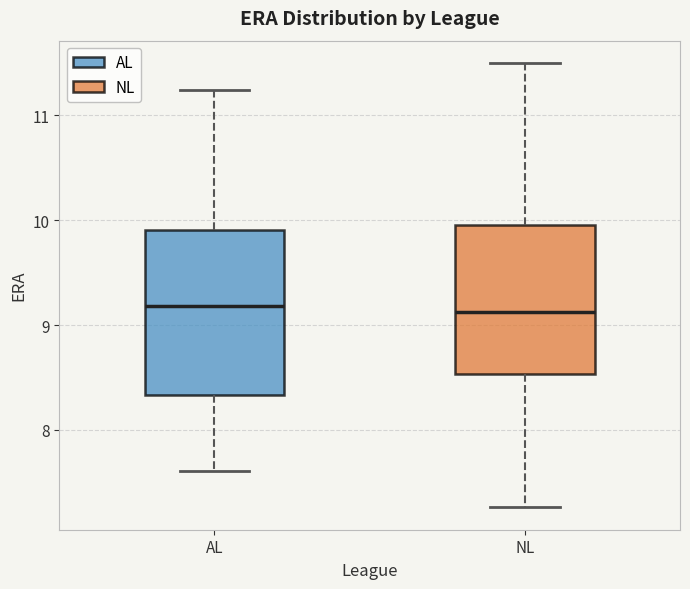

Where does the upper whisker of the box for AL end on the y-axis? The values are not printed on the chart, so give them approximately, as read against the axis.

11.2